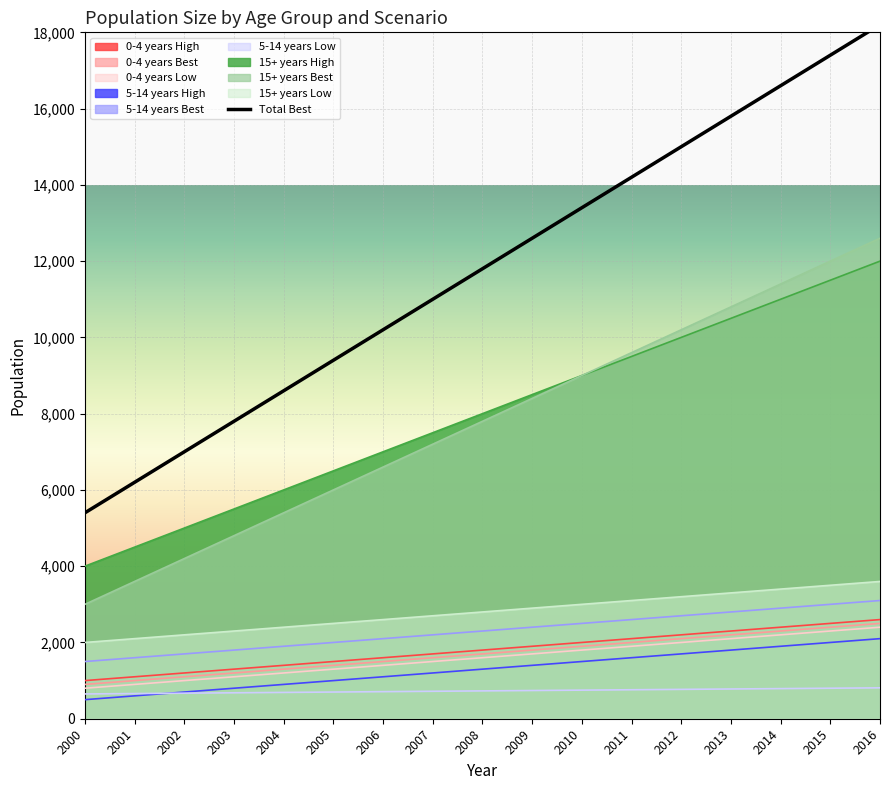

The chart shows a value of 12409 at 2004. True or false?

False